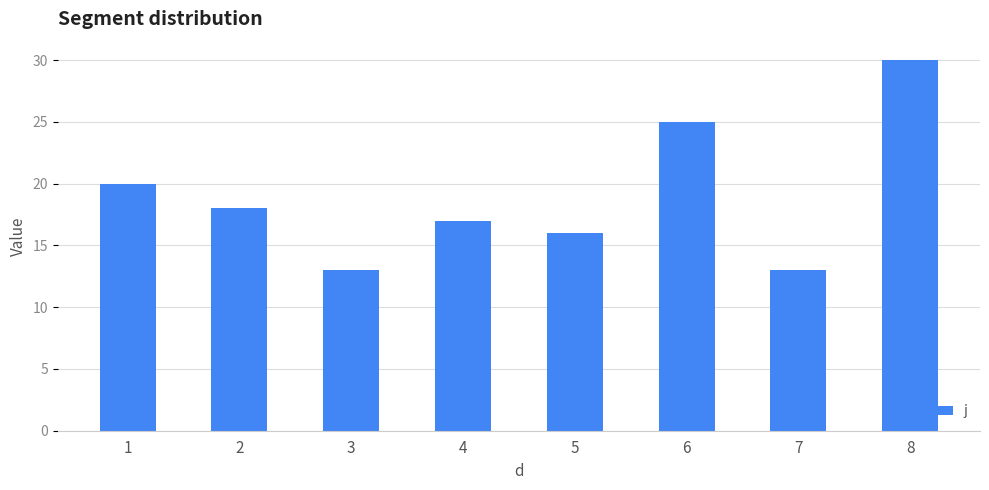

What is the smallest value displayed?

13